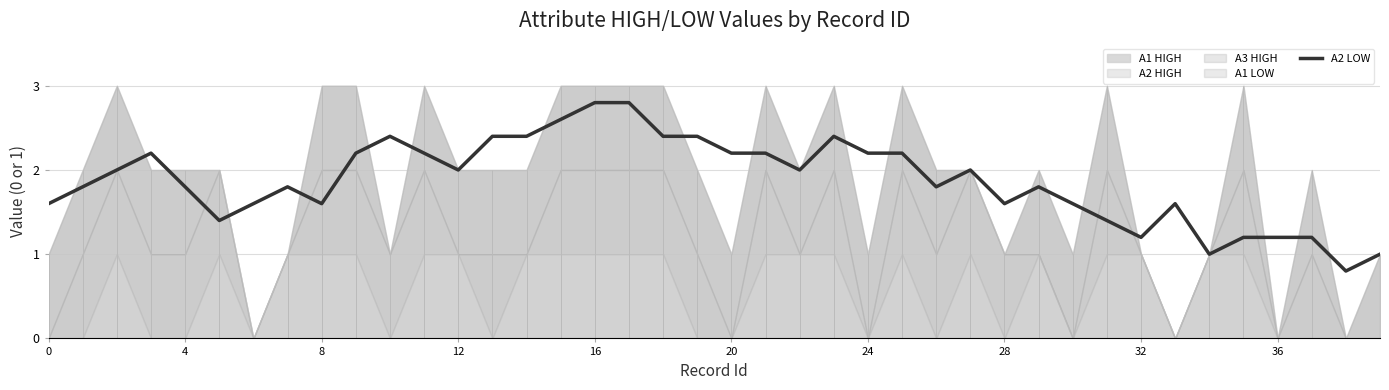

What is the difference between the values at 0 and 12?

0.4